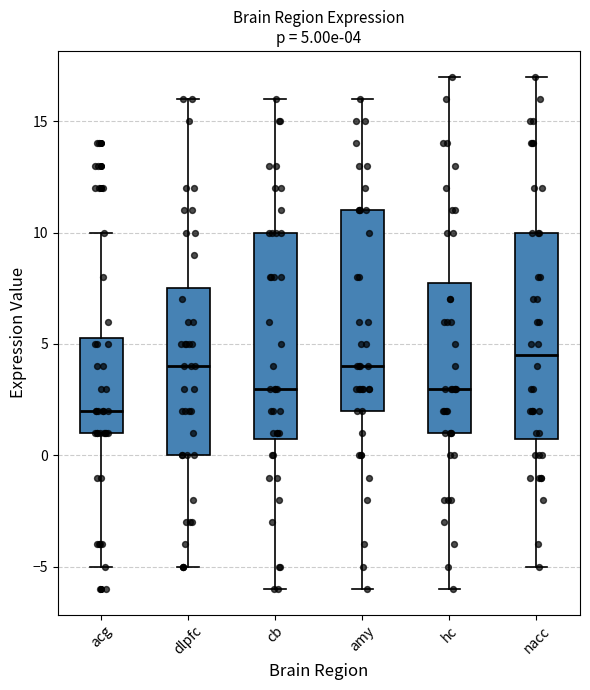

Which box's median line is the lowest?

acg